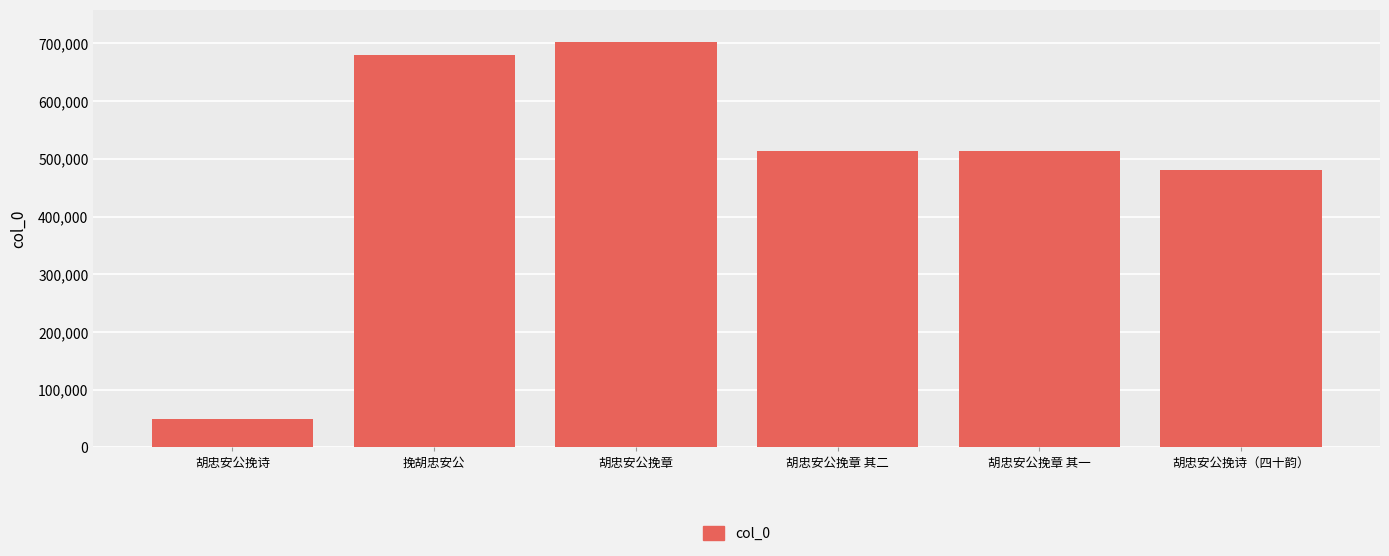

What is the value of the 1st bar from the left?

48484